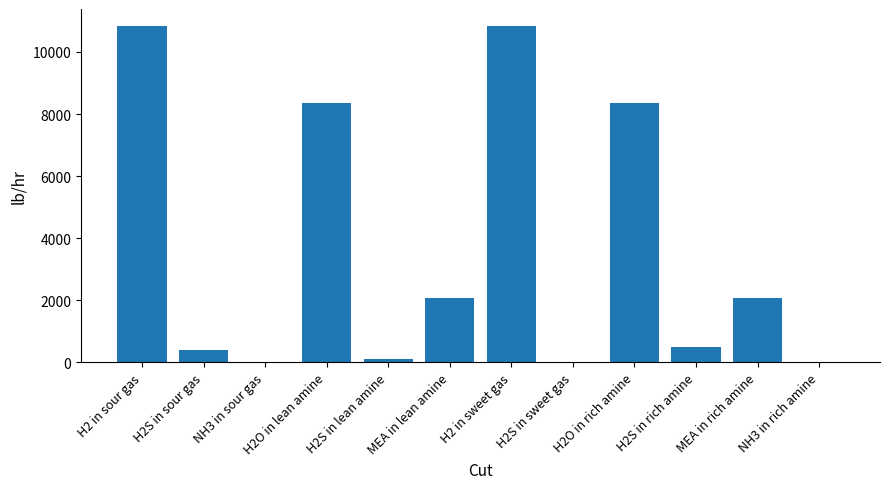

What is the sum of the values at H2S in sweet gas and H2 in sour gas?

10846.7